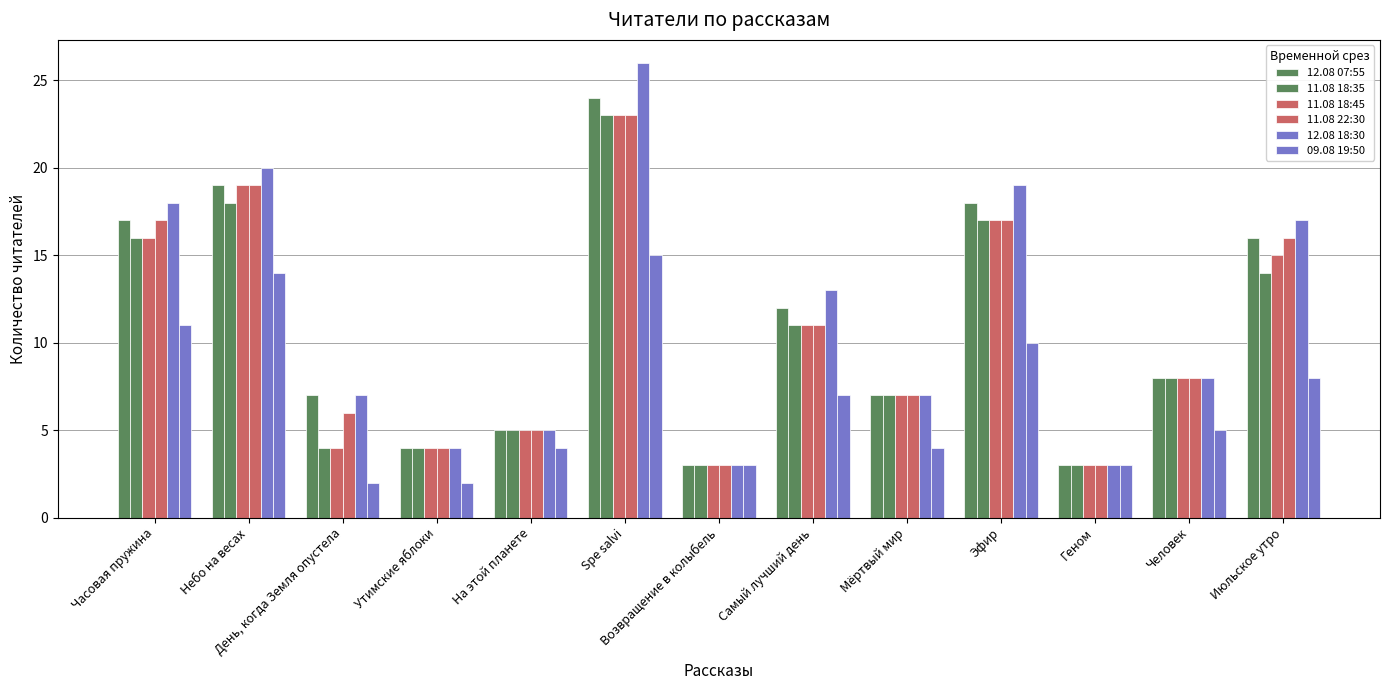

Where does the 11.08 18:45 series first go above 8?

Часовая пружина